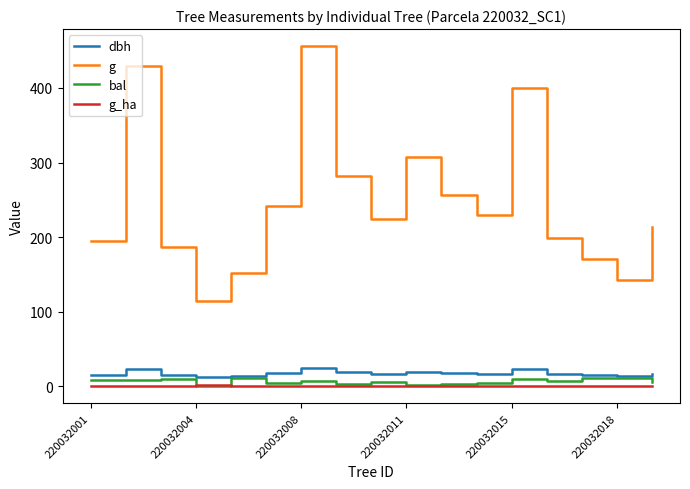

Which series has the widest spread of values?

g